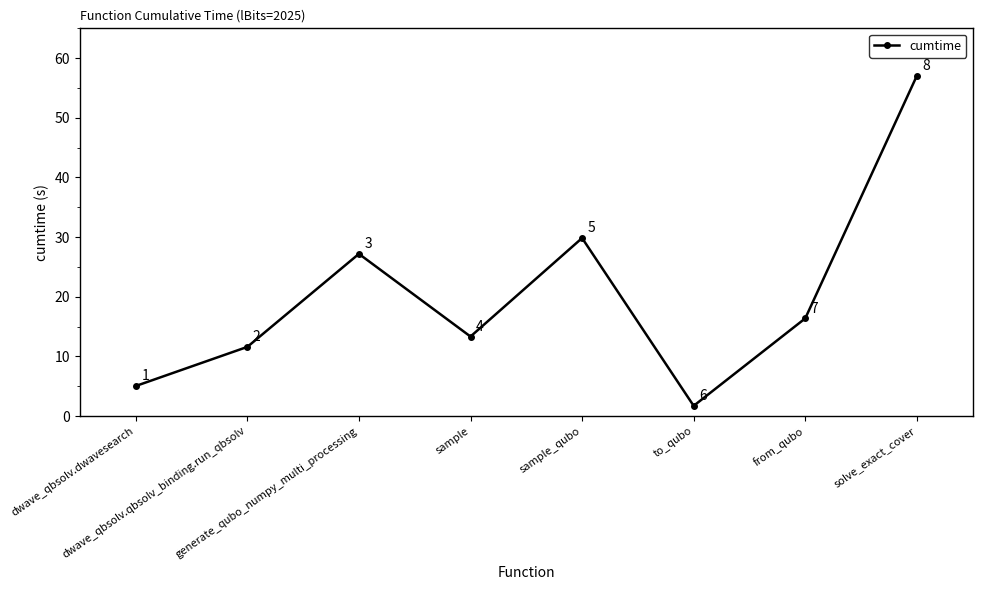

List the labels in order of value, smallest first.

to_qubo, dwave_qbsolv.dwavesearch, dwave_qbsolv.qbsolv_binding.run_qbsolv, sample, from_qubo, generate_qubo_numpy_multi_processing, sample_qubo, solve_exact_cover